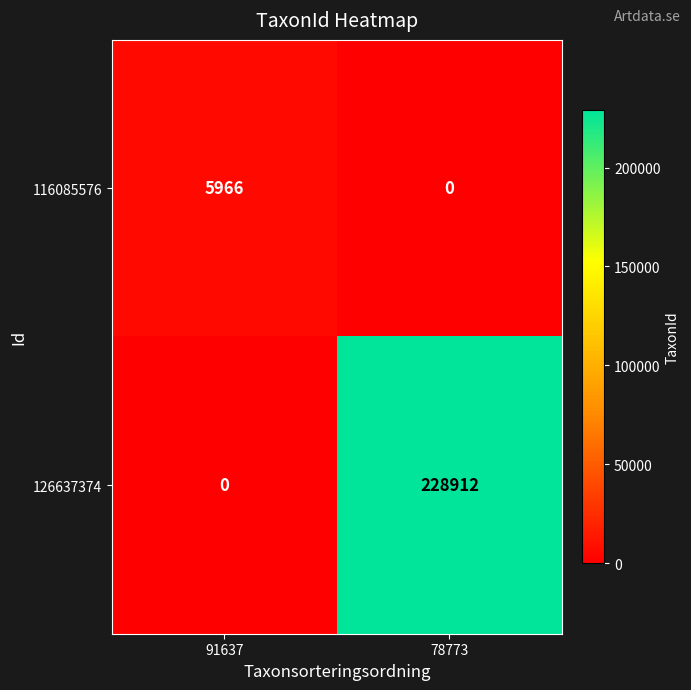

What is the greatest value displayed?

228912